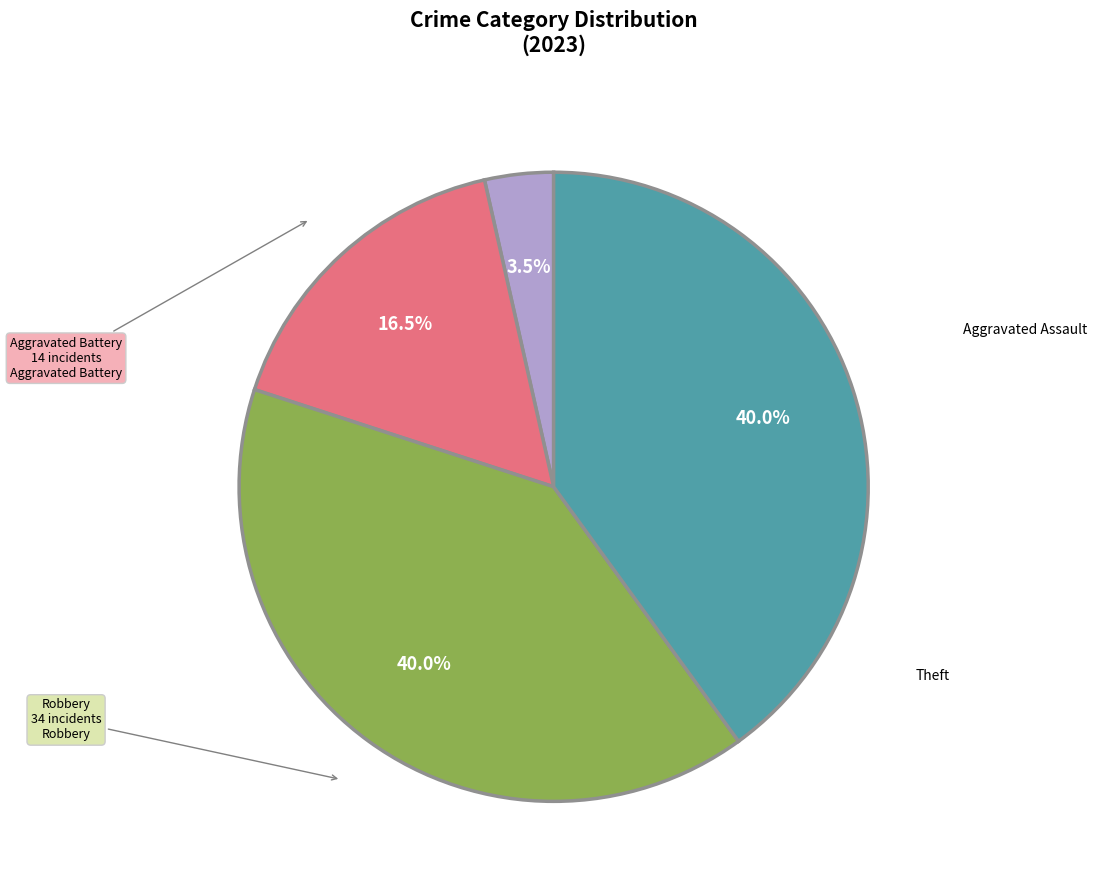

Is there any slice that represents more than half of the pie?

No